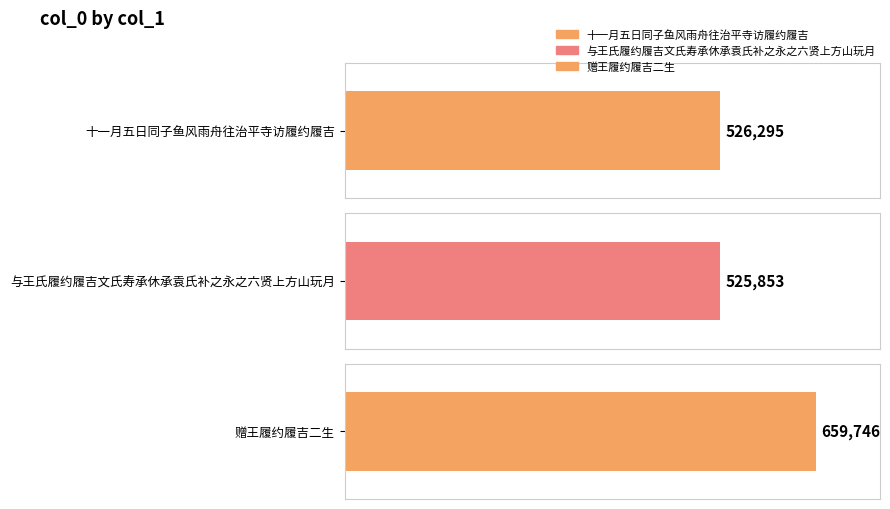

How many data points are less than 526295?

1